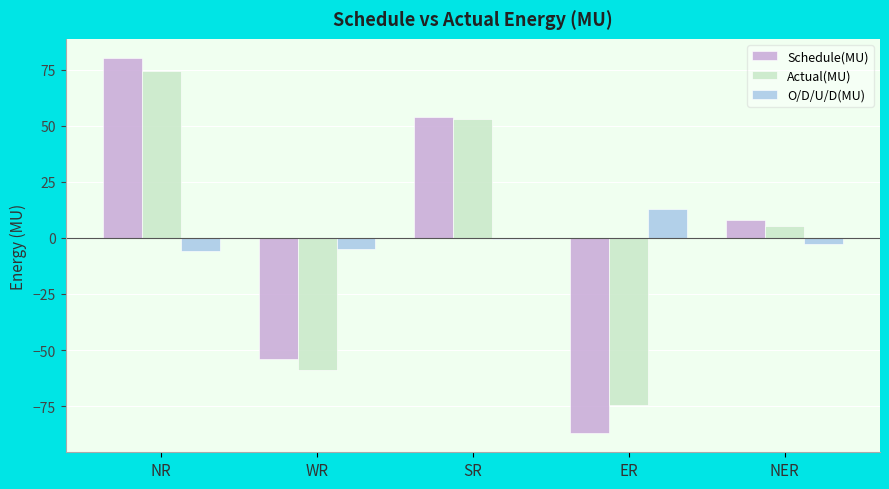

Is it true that Actual(MU) equals 74.4 at NR?

True